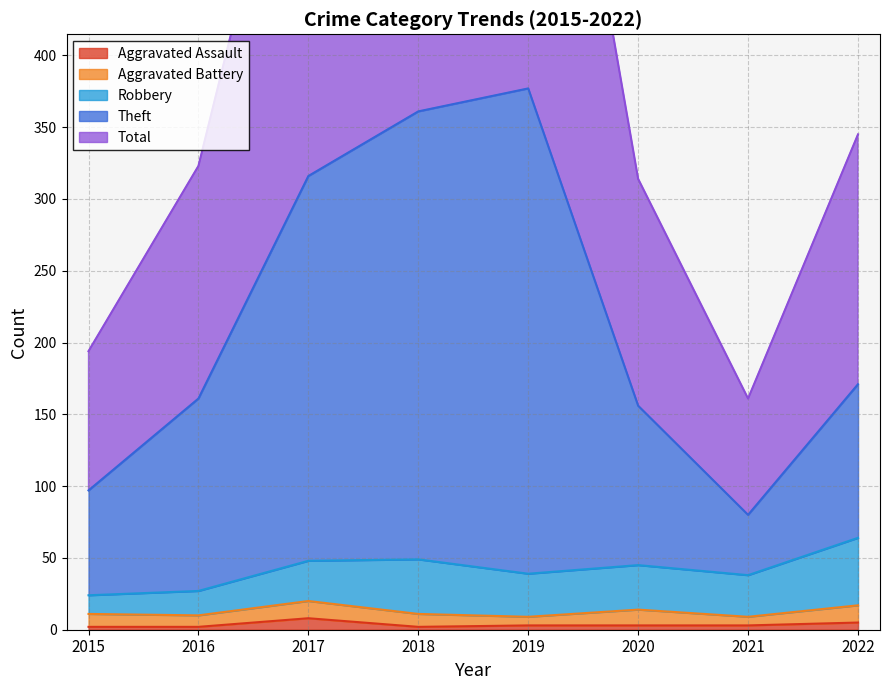

What is the approximate value of Aggravated Assault at 2019?

3